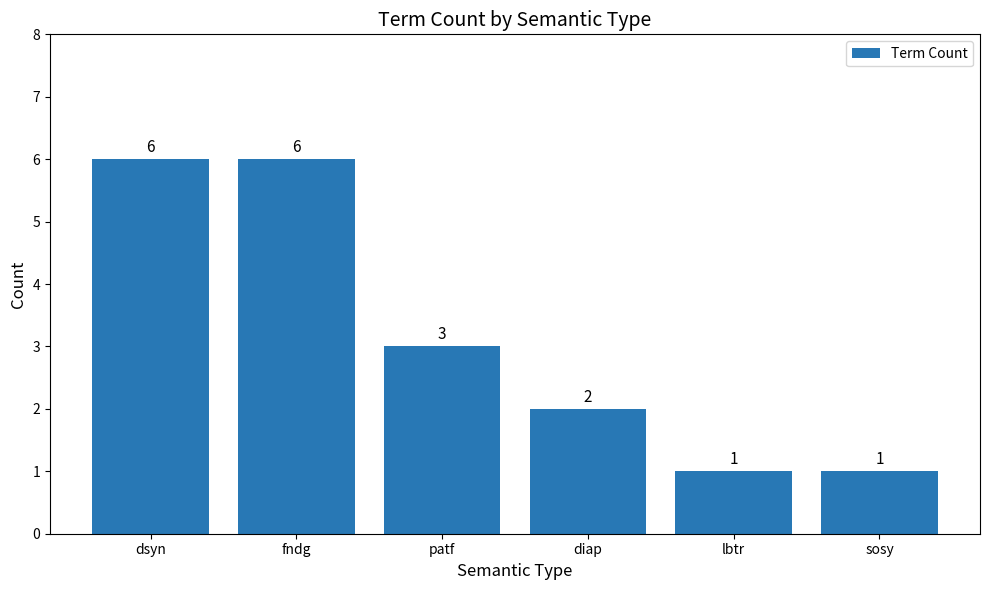

How many bars are there in total?

6